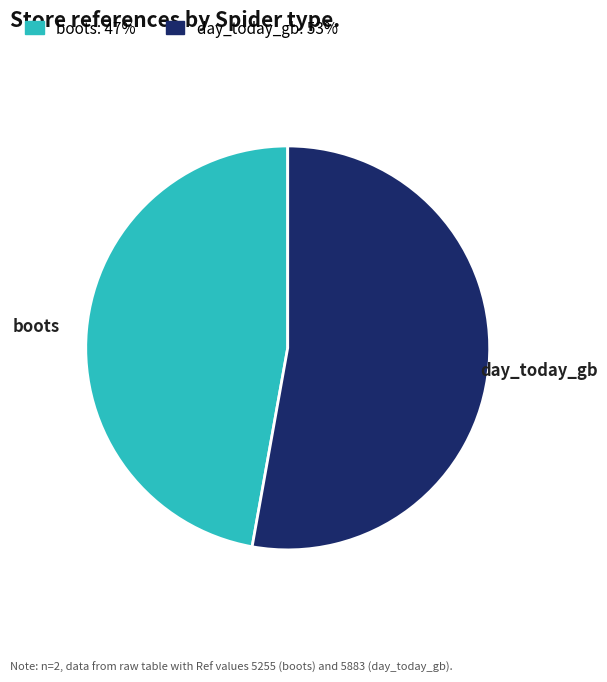

What is the ratio of the value at day_today_gb to the value at boots?

1.1